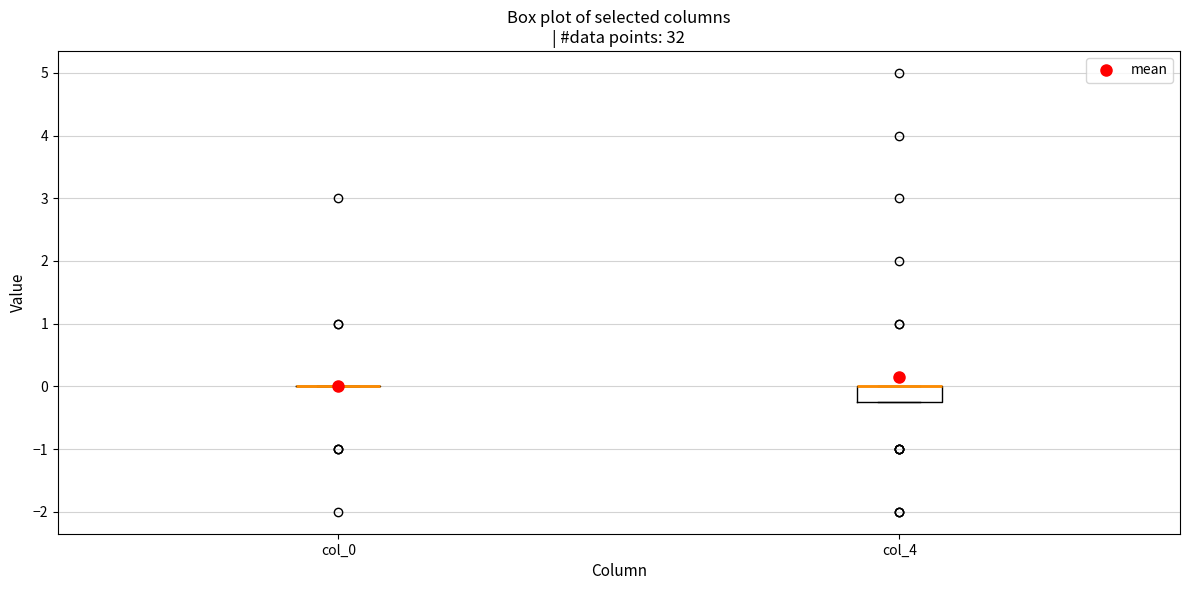

Where is the upper edge of the box for col_4 on the y-axis? The values are not printed on the chart, so give them approximately, as read against the axis.

0.0